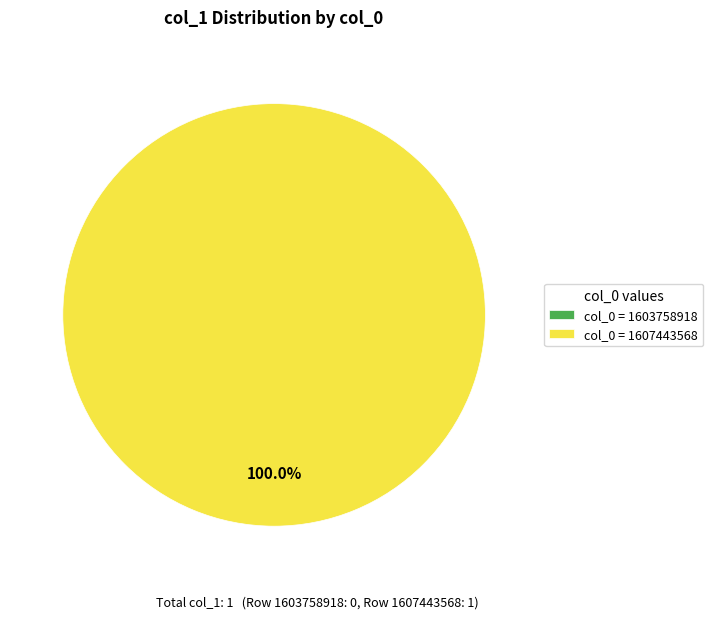

Is col_0 = 1607443568 the majority of the pie?

Yes